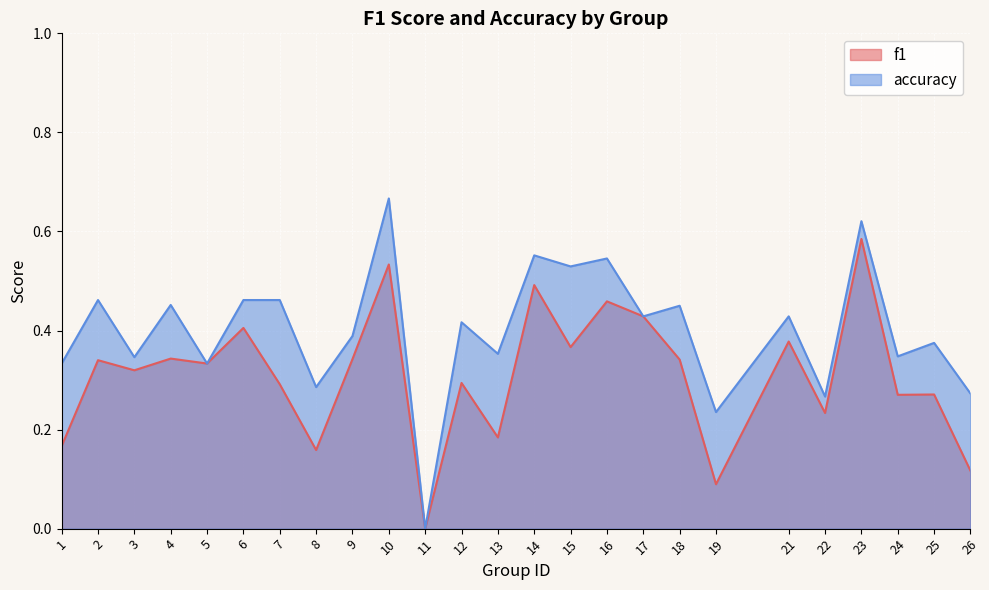

How many accuracy values are between 0 and 1?

25